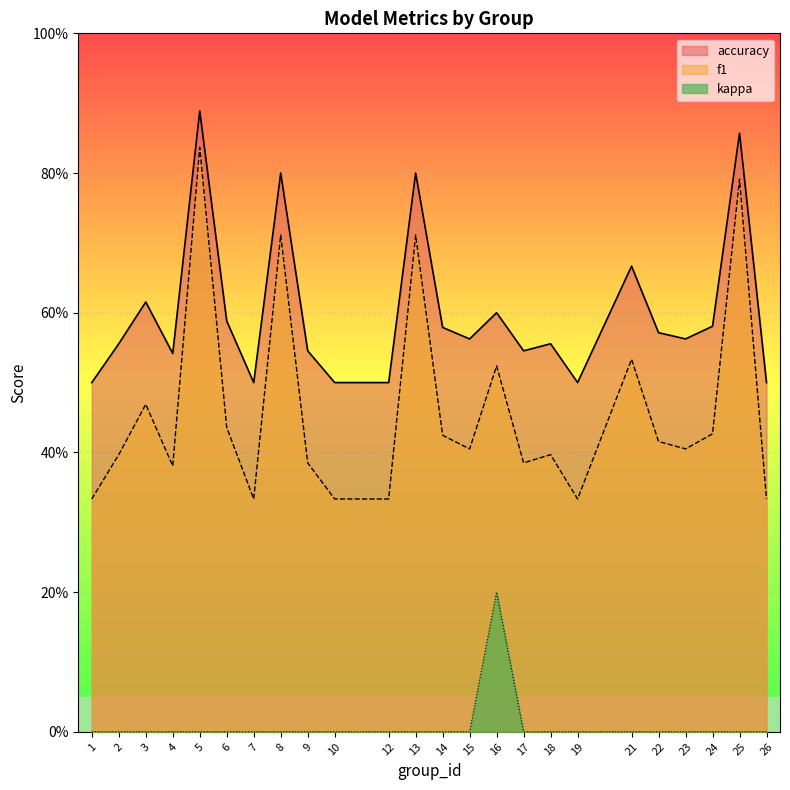

What is the sum of the f1 values at 16 and 19?

0.9